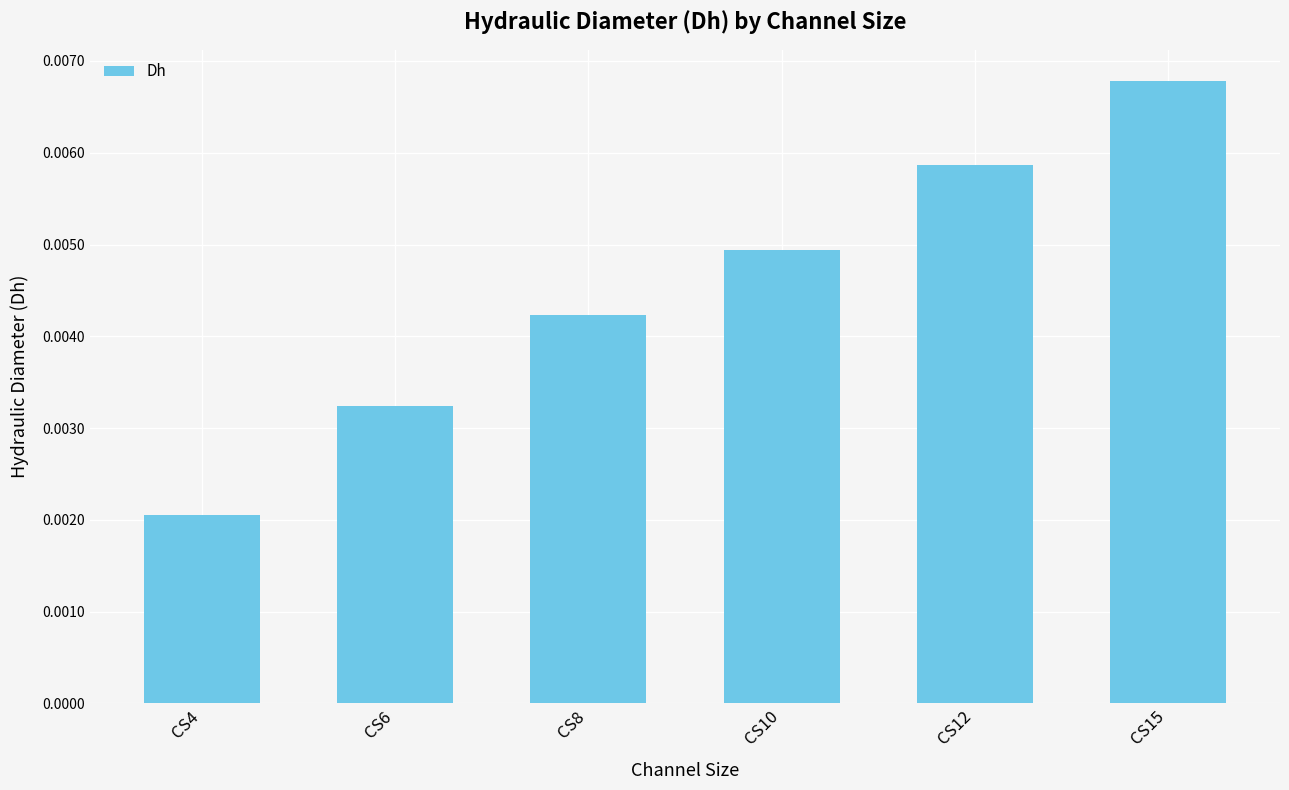

How many series are shown in this chart?

1